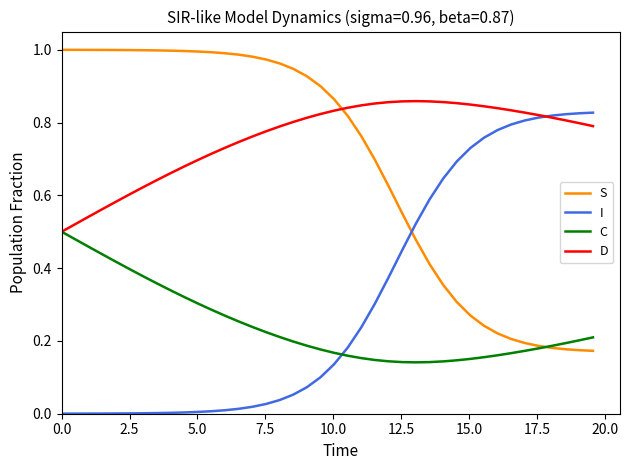

Which series has the largest total across all categories?

D